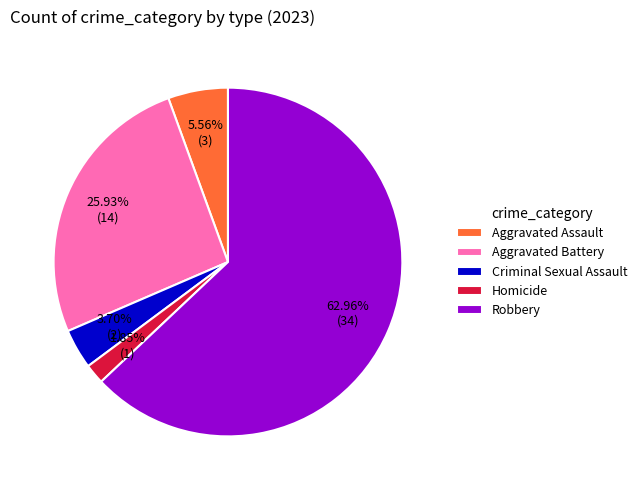

To the nearest percent, what portion does Aggravated Battery represent?

26%